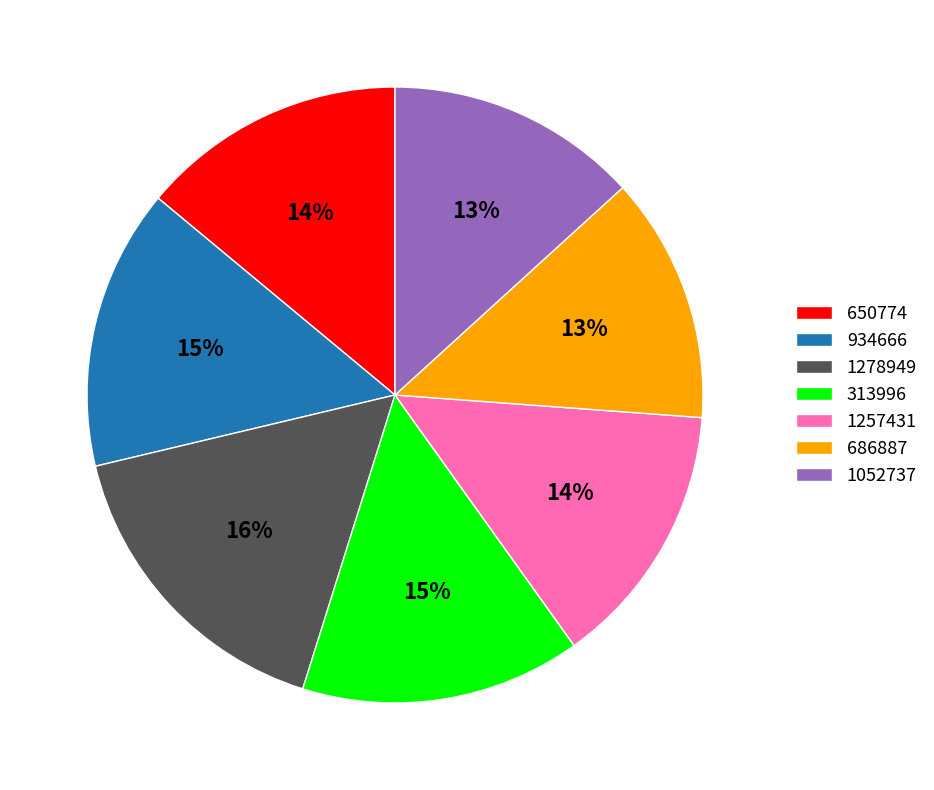

Does 650774 represent more than half of the total?

No